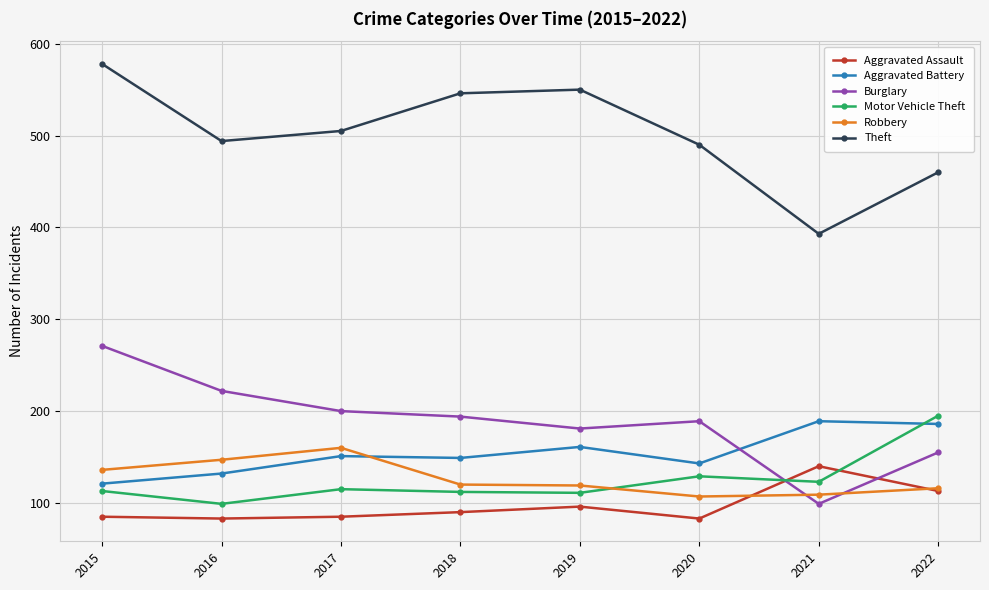

True or false: Aggravated Assault and Aggravated Battery intersect in this chart.

False